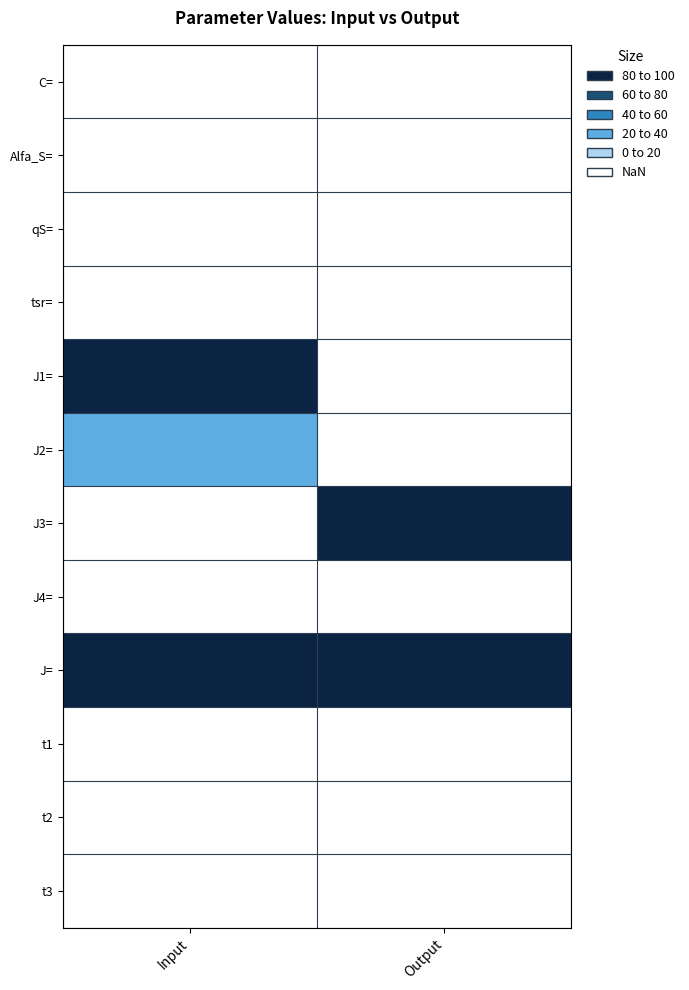

What is the difference between the highest and lowest values at Input?

100